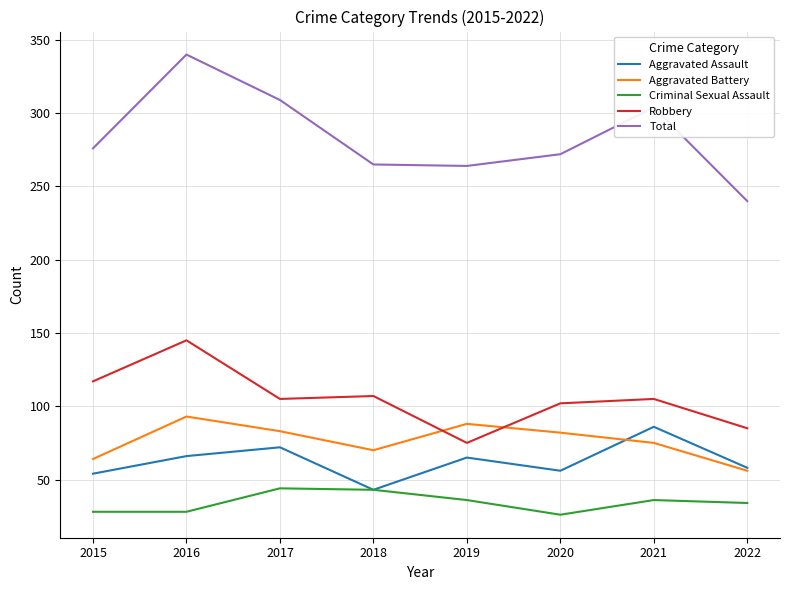

At which category does the chart reach its peak across all series?

2016